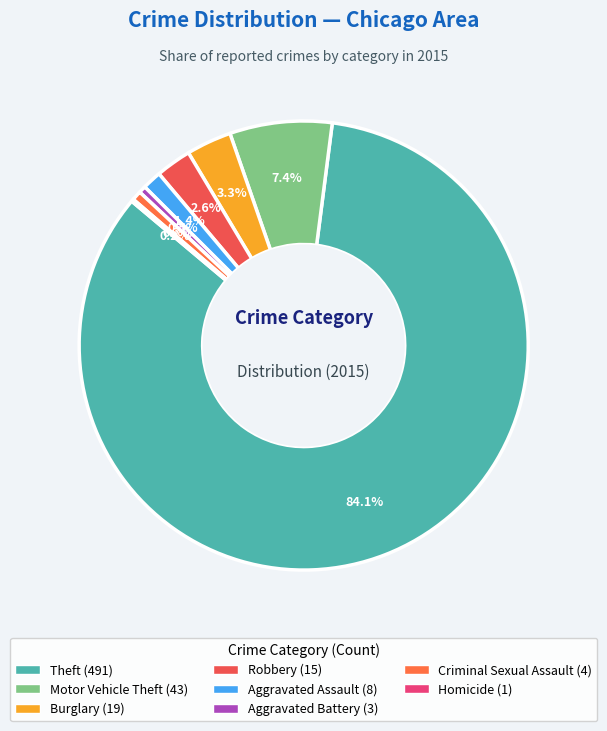

Which slice is the largest?

Theft